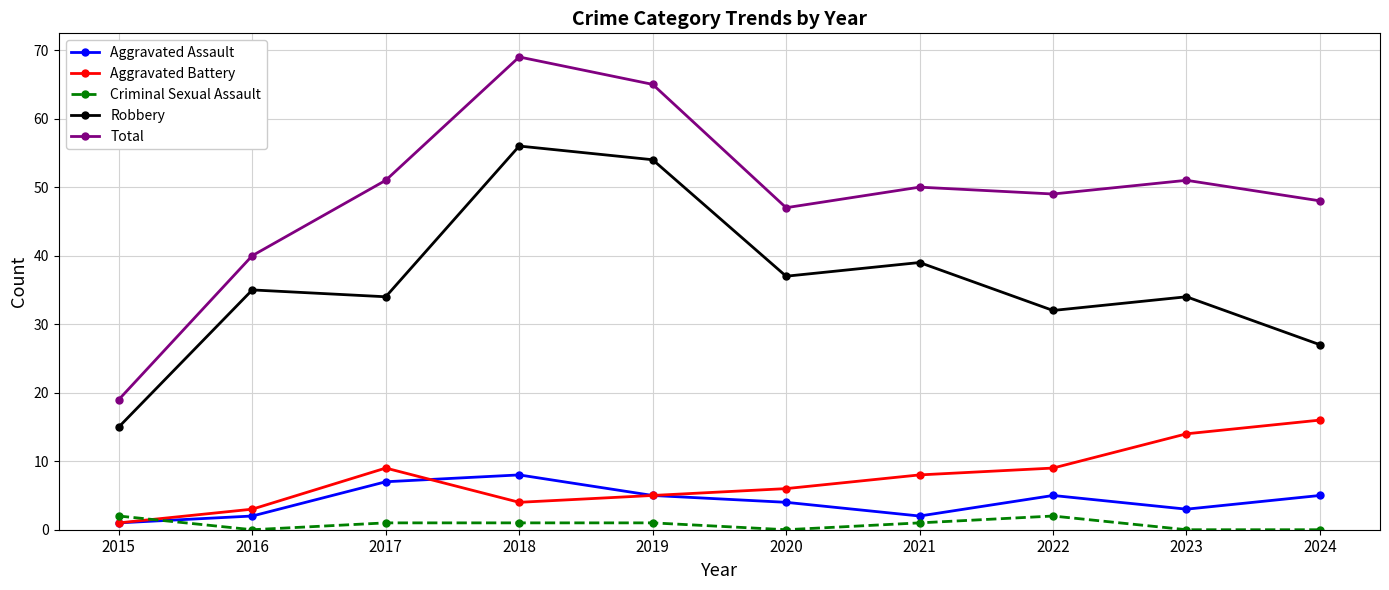

True or false: Robbery and Aggravated Assault intersect in this chart.

False